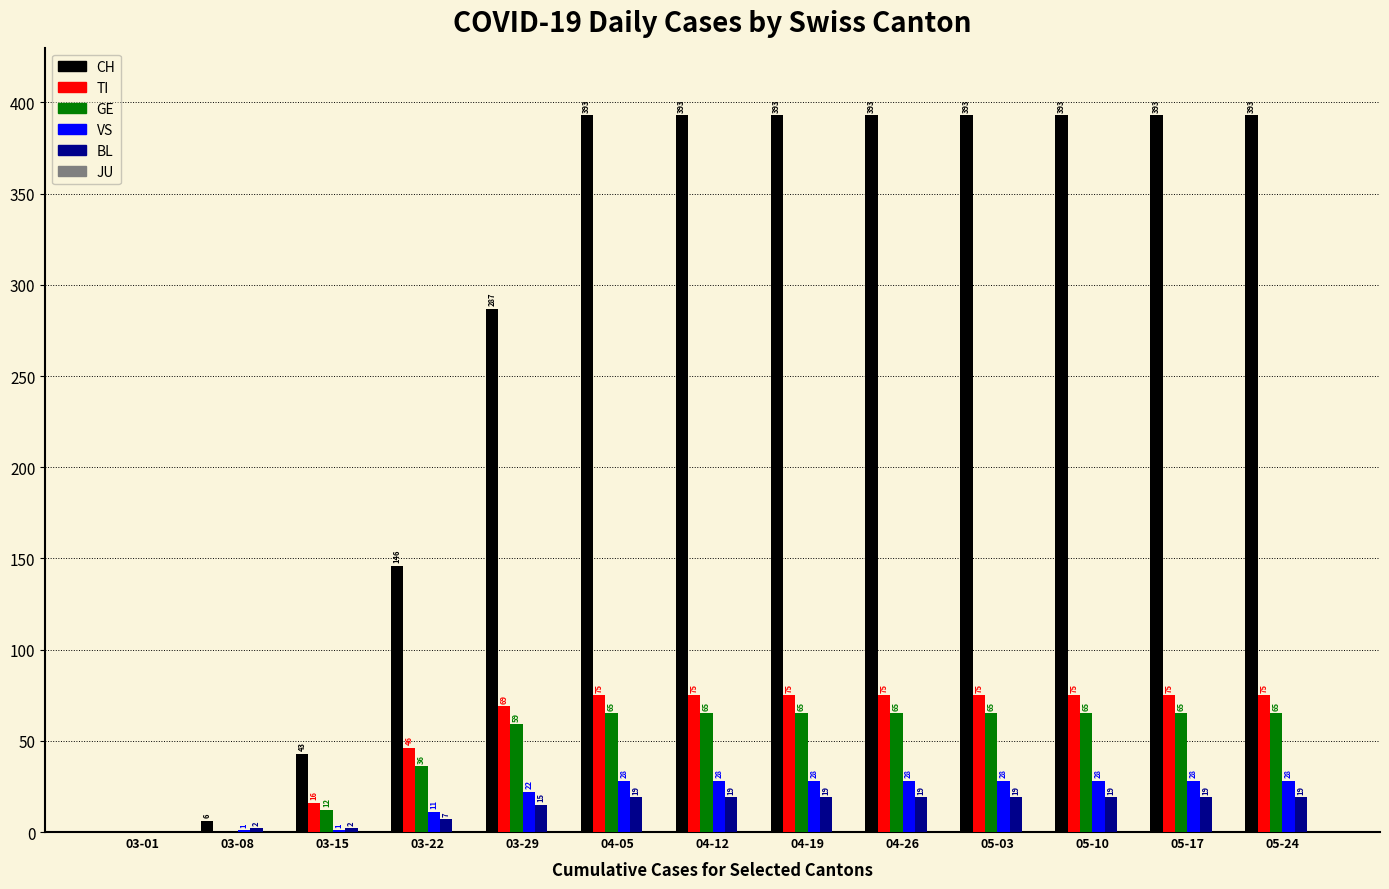

What is the sum of the GE values at 04-05 and 04-12?

130